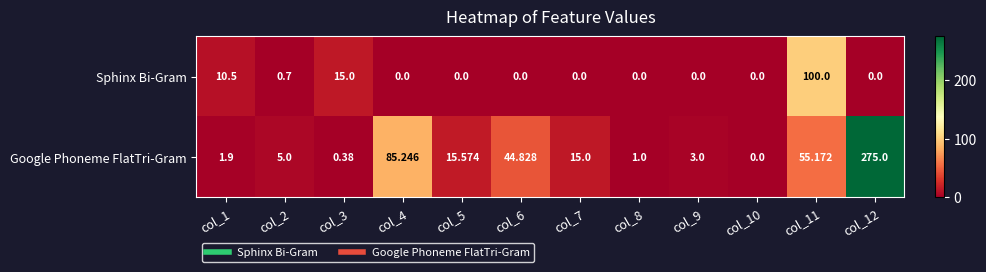

Is the value of Sphinx Bi-Gram at col_6 greater than the value of Google Phoneme FlatTri-Gram at col_12?

No